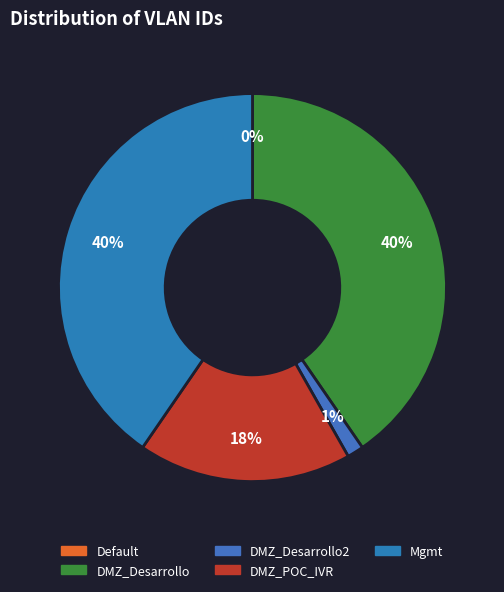

How many slices are in this pie chart?

5